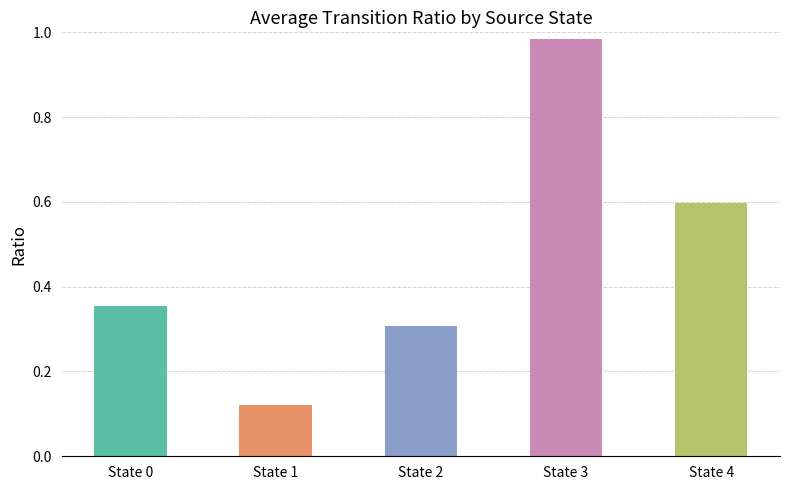

Which category has the highest value across all series?

State 3